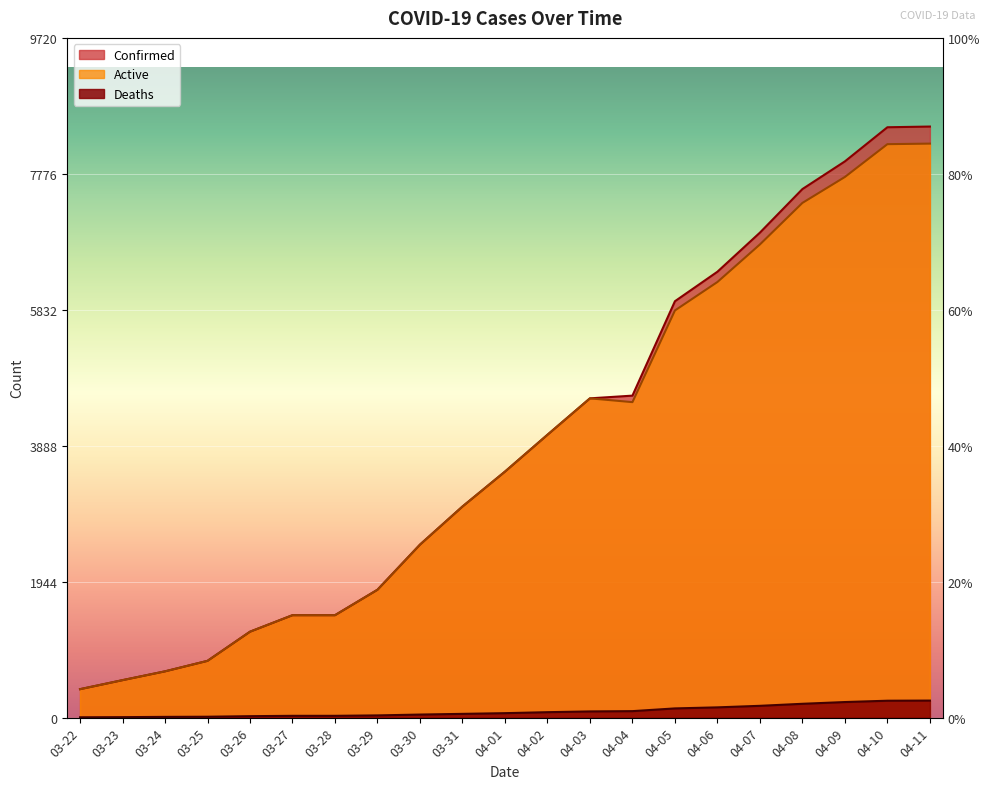

Count the number of data series in this chart.

3